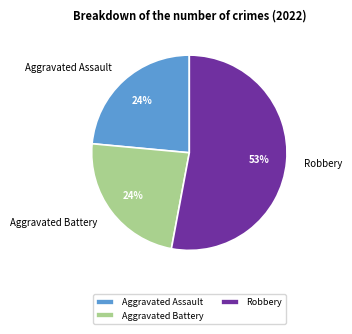

Which slice is the largest?

Robbery